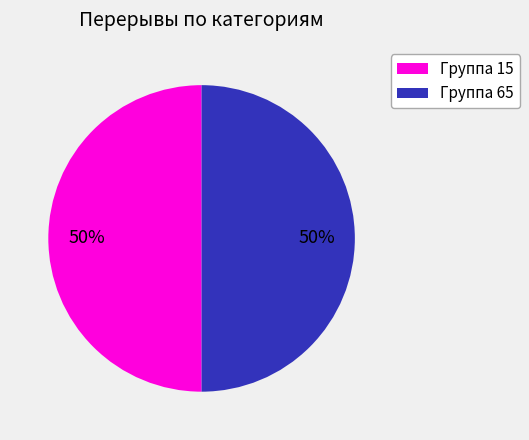

The Группа 15 slice represents 43% of the pie. True or false?

False